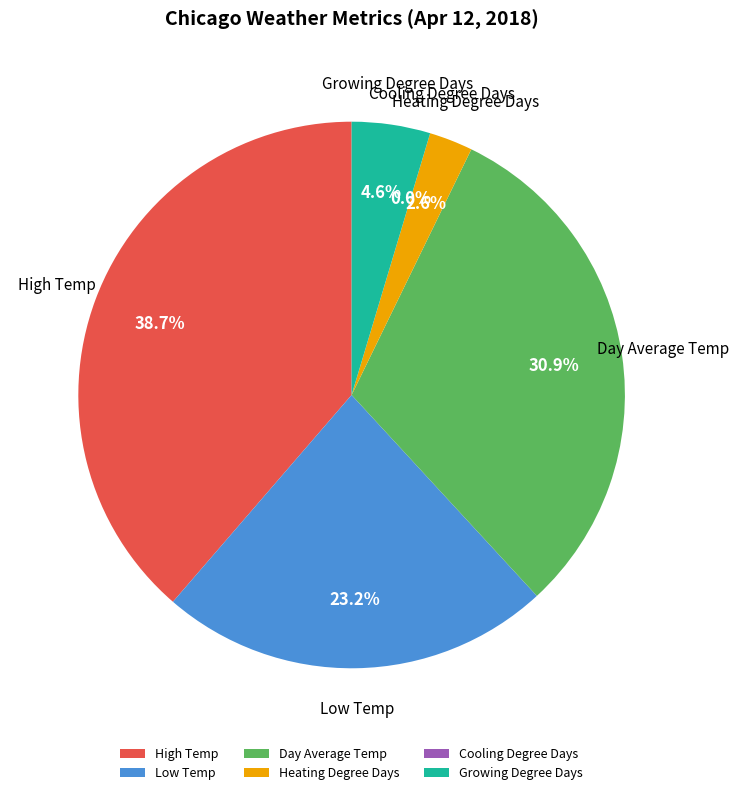

Combined, what portion of the pie is High Temp and Cooling Degree Days?

38.7%